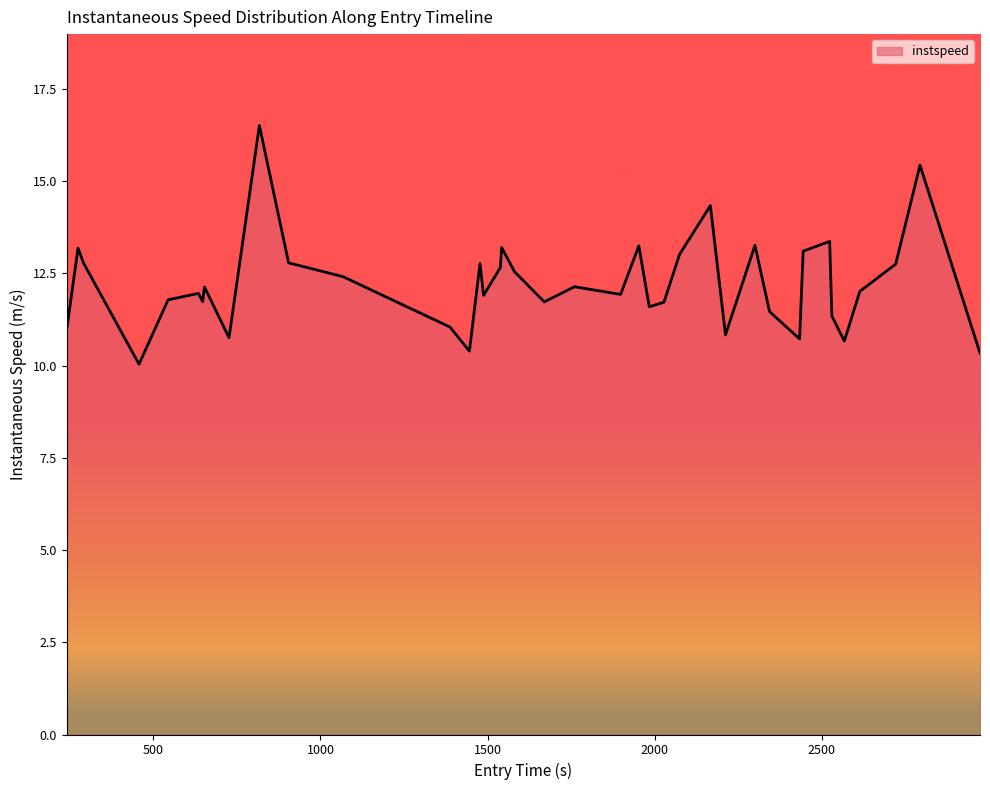

What is the smallest value displayed?

10.0